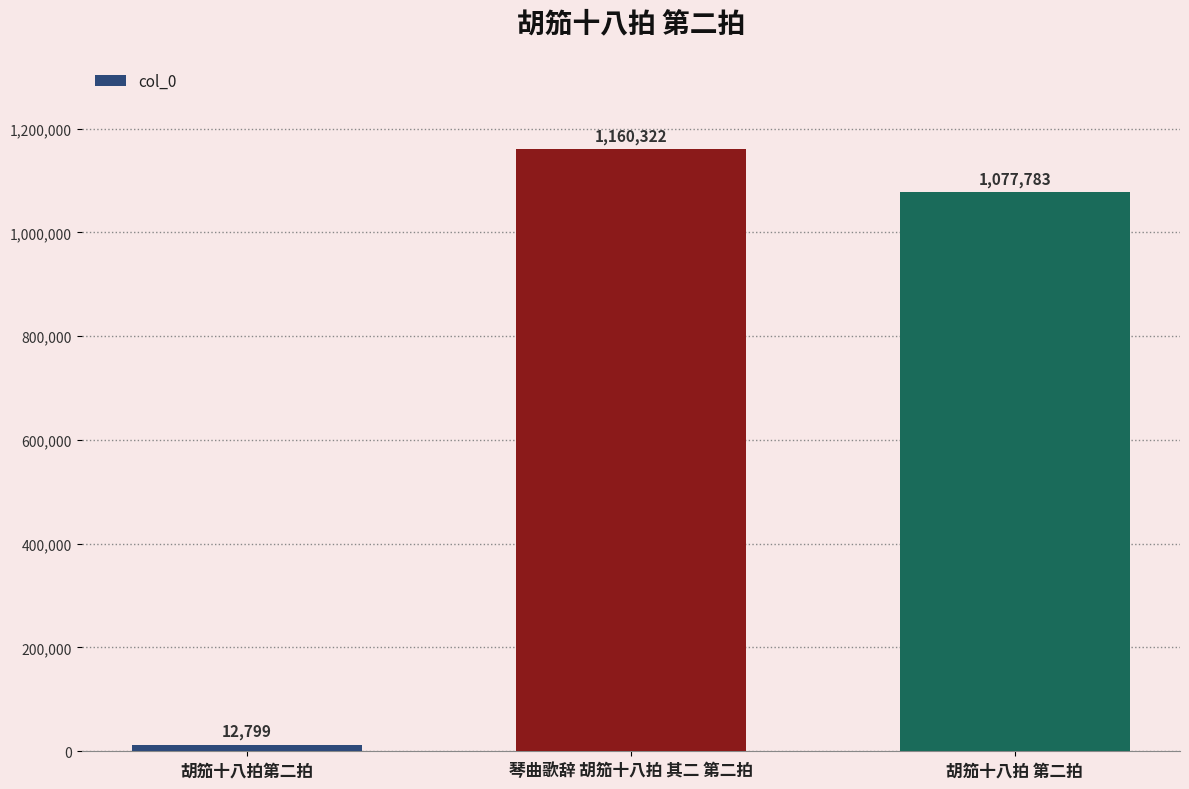

Between 胡笳十八拍 第二拍 and 琴曲歌辞 胡笳十八拍 其二 第二拍, which is larger?

琴曲歌辞 胡笳十八拍 其二 第二拍